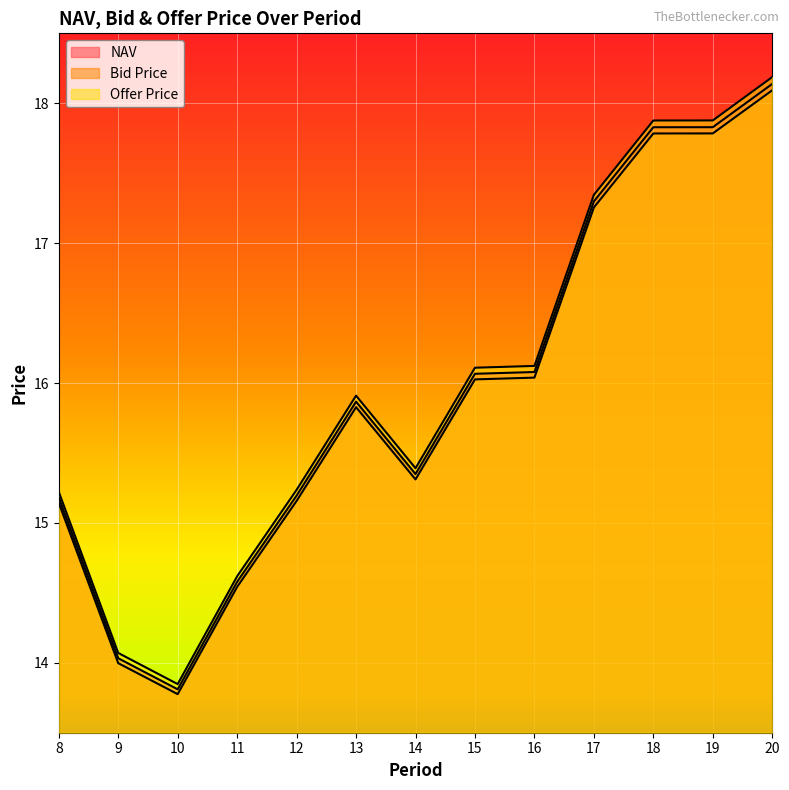

True or false: NAV has a value of 3.5 at 11.

False